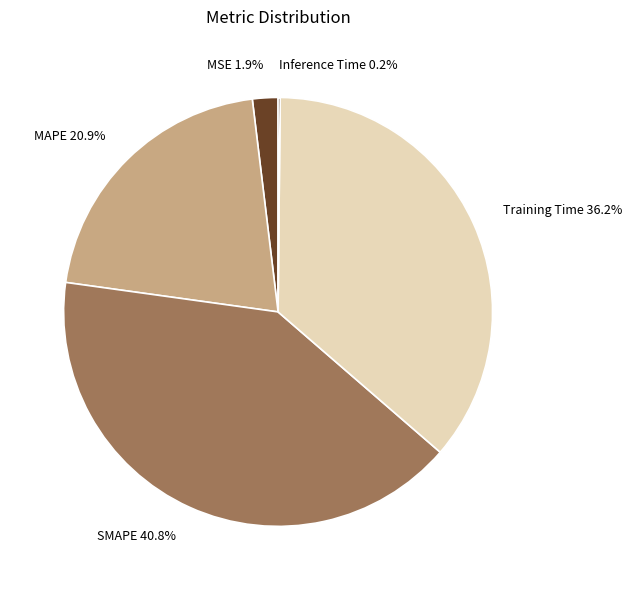

Is it true that MSE is 2% of the pie?

True